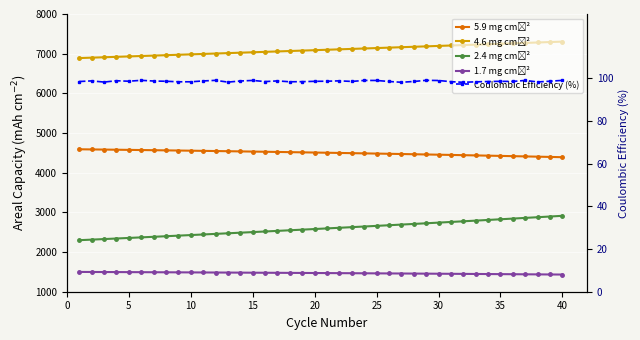

What is the spread (max minus min) of values at 21?

7010.8